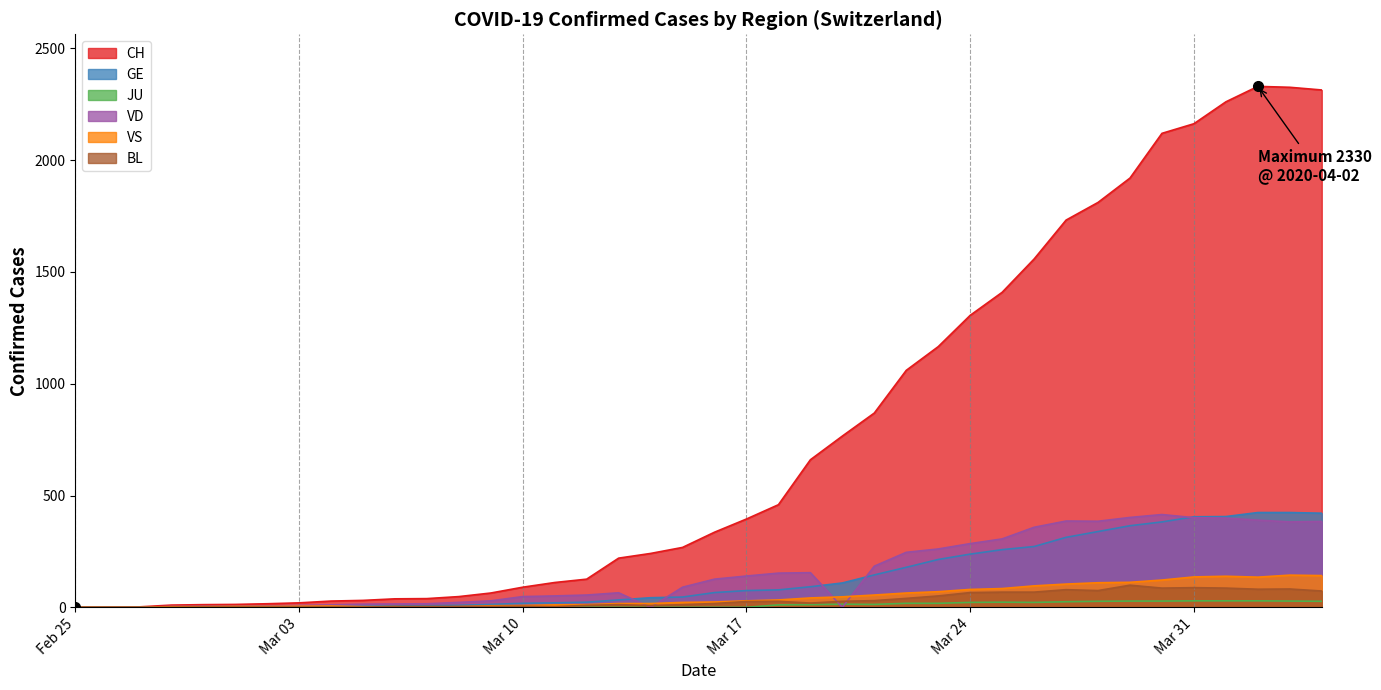

The value of GE at 2020-04-02 is 155. True or false?

False